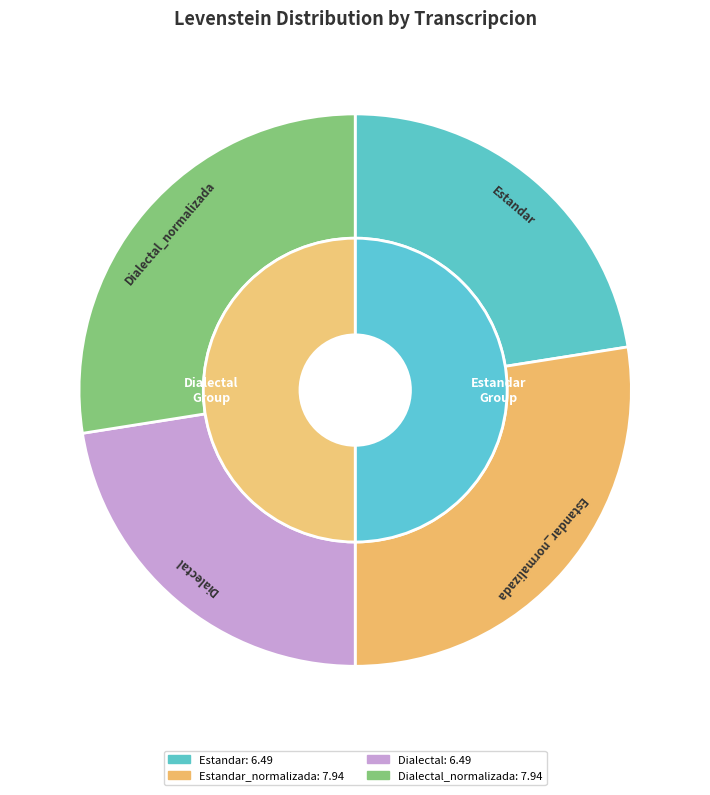

Between Estandar and Estandar_normalizada, which is larger?

Estandar_normalizada